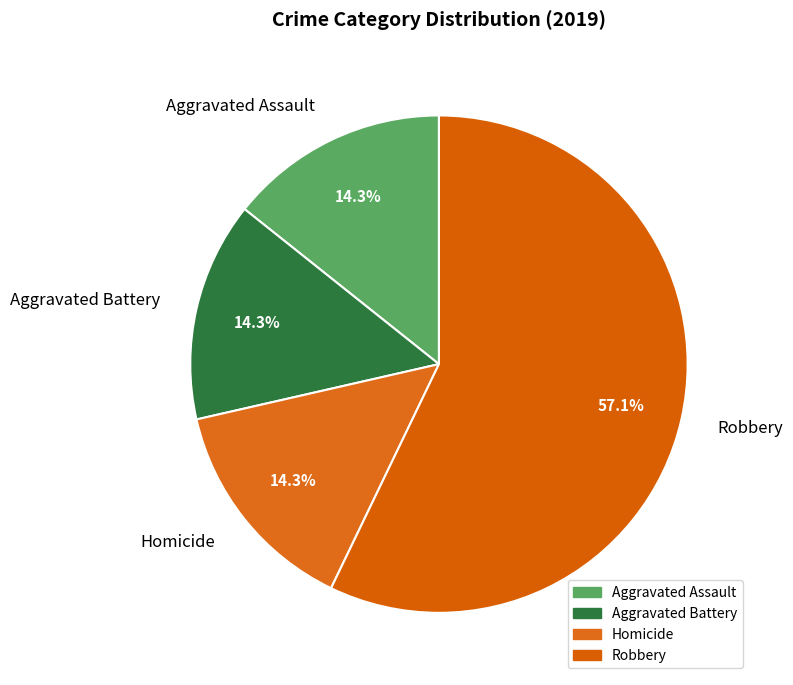

Between Robbery and Homicide, which is larger?

Robbery